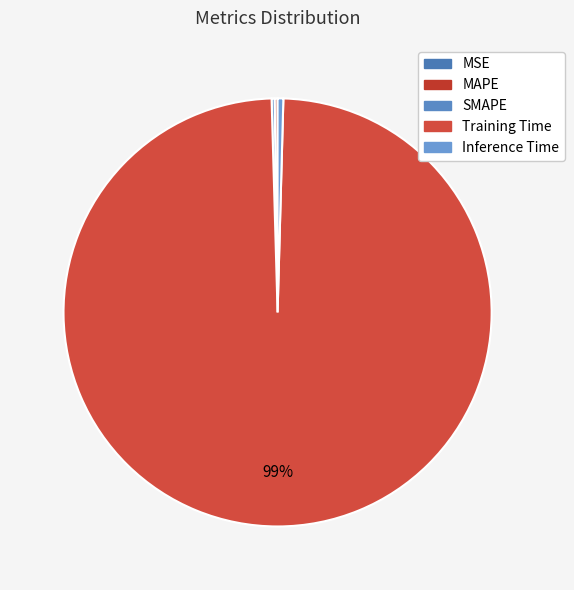

Which category accounts for the majority?

Training Time